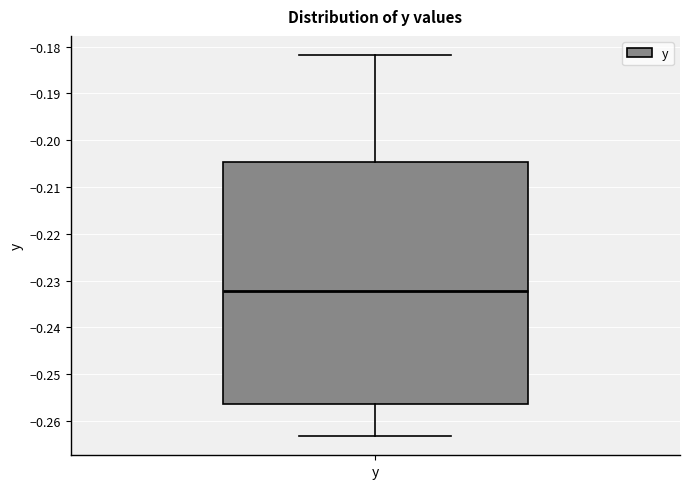

Where is the upper edge of the box for y on the y-axis? The values are not printed on the chart, so give them approximately, as read against the axis.

-0.205